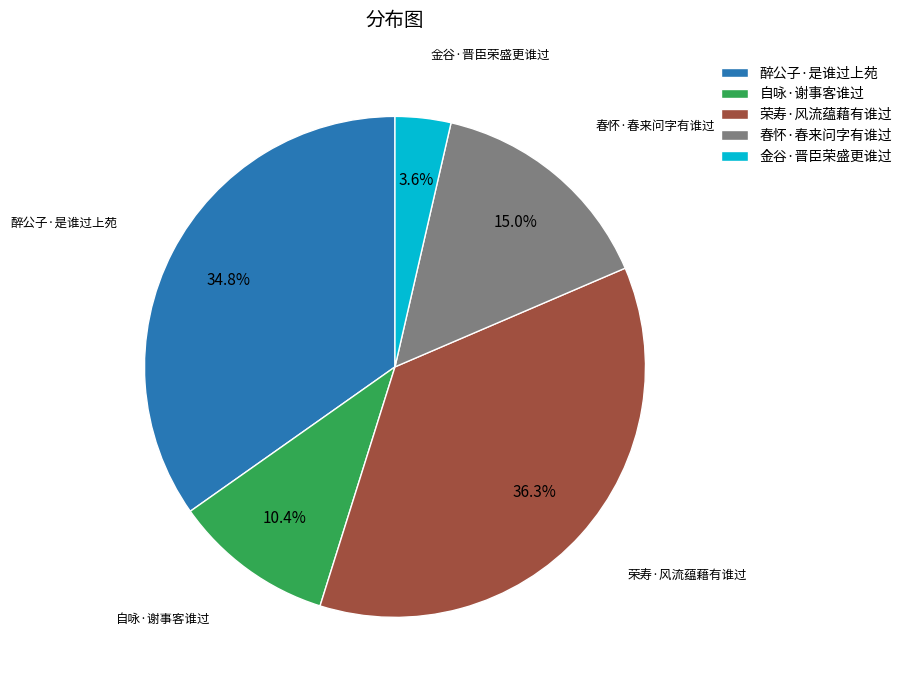

Is there a majority slice in this chart?

No